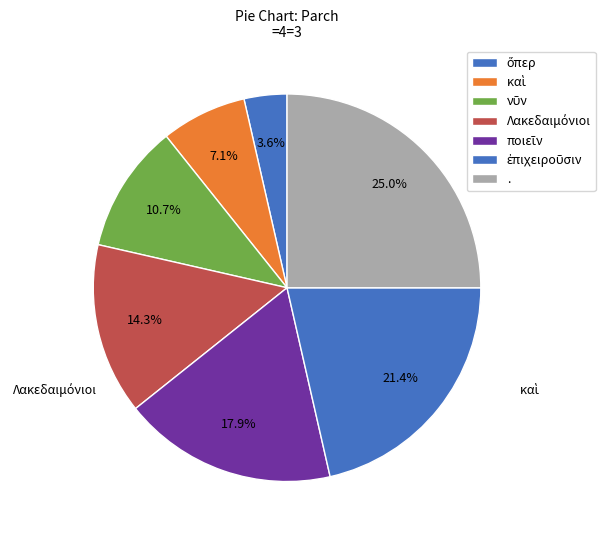

To the nearest percent, what percentage of the pie is ποιεῖν?

18%